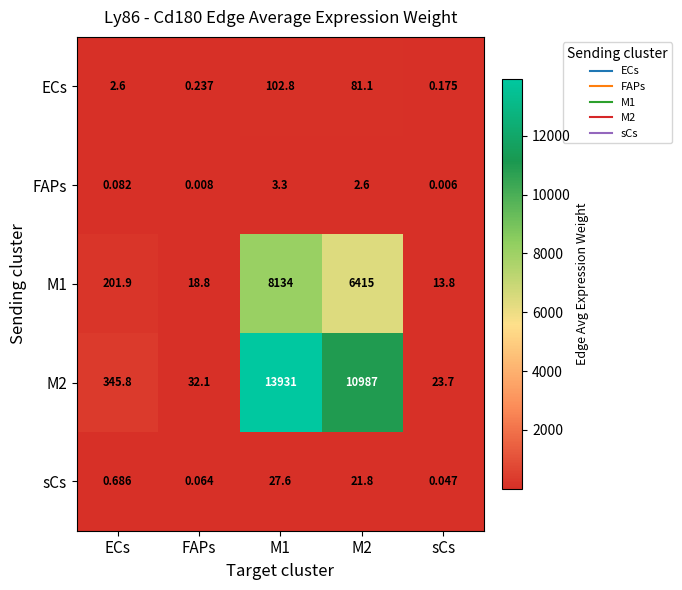

Is the value of M2 at M1 greater than the value of M1 at sCs?

Yes